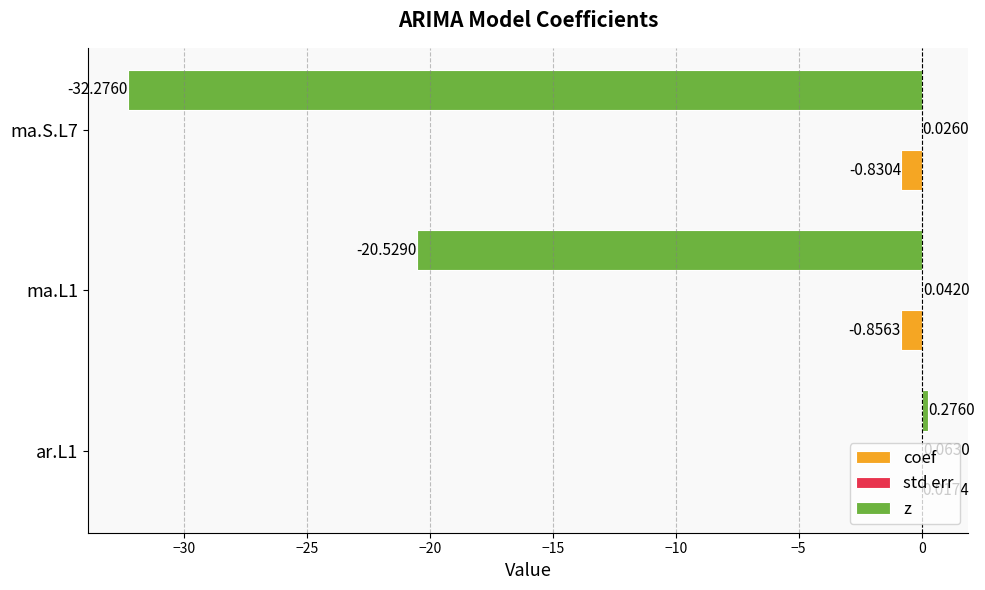

Between ar.L1 and ma.S.L7, which series saw the biggest shift?

z